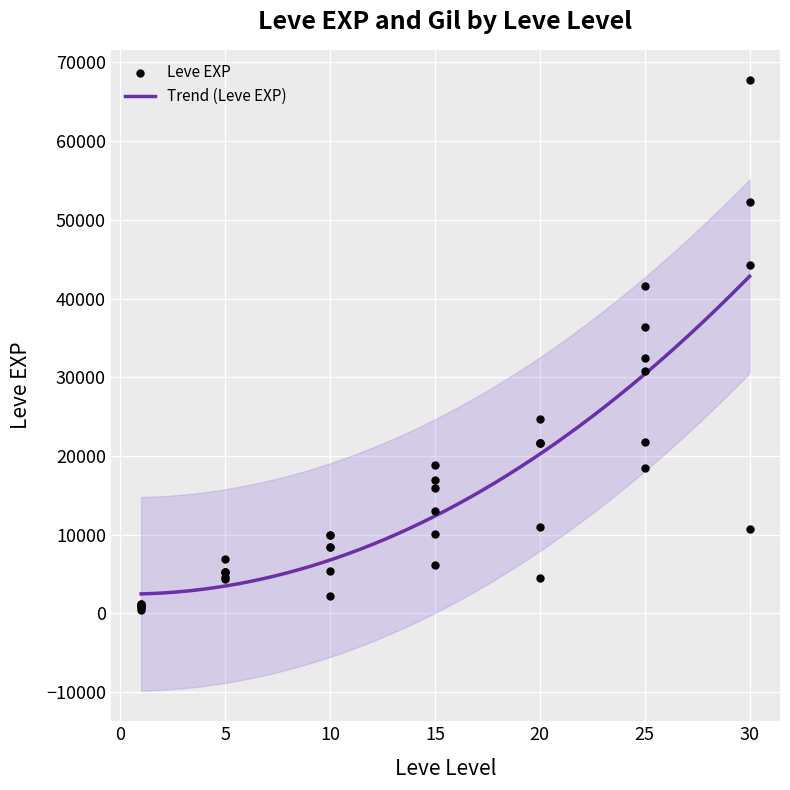

Between 10 and 5, which is larger?

10